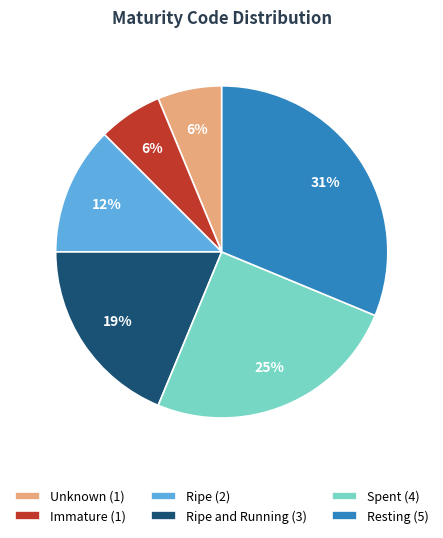

Which category has the biggest portion of the pie?

Resting (5)